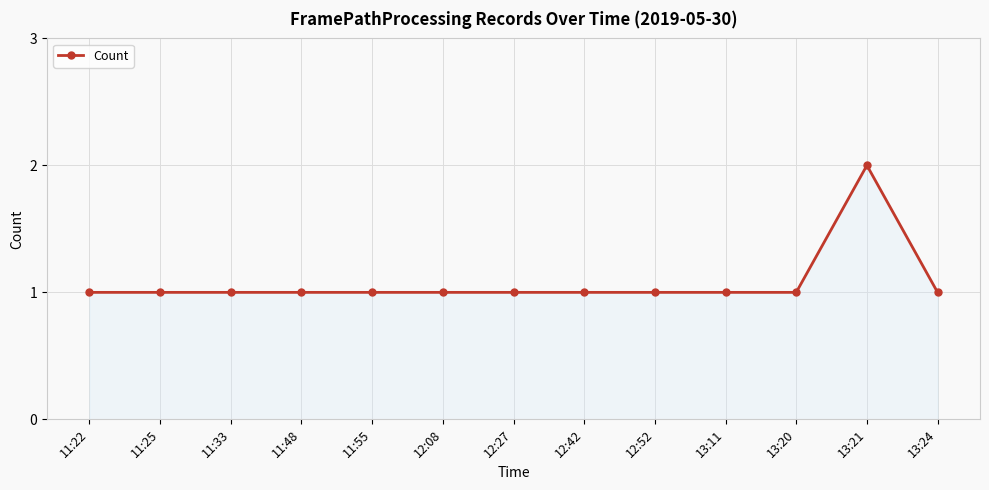

Reading left to right, list all the values displayed in this chart.

1	1	1	1	1	1	1	1	1	1	1	2	1